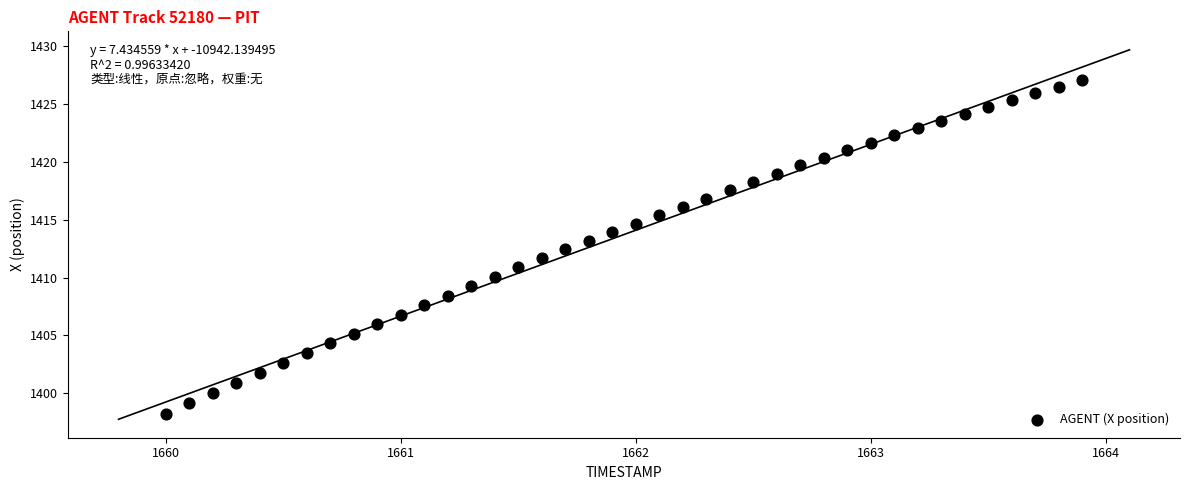

What is the range of X values (max minus min)?

3.9